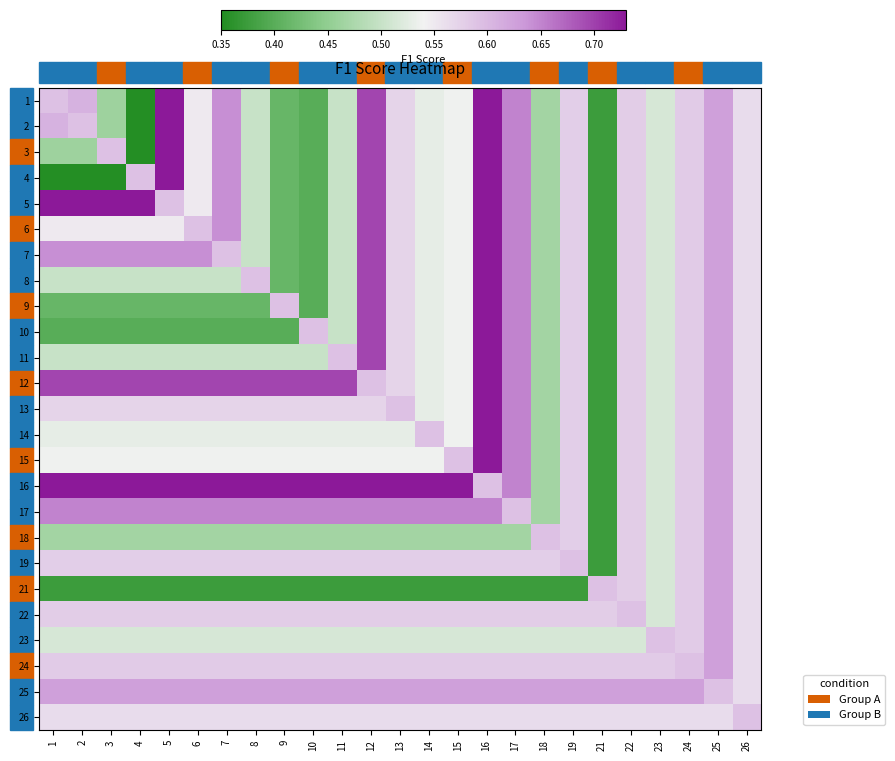

At which category is the sum across all series the highest?

16